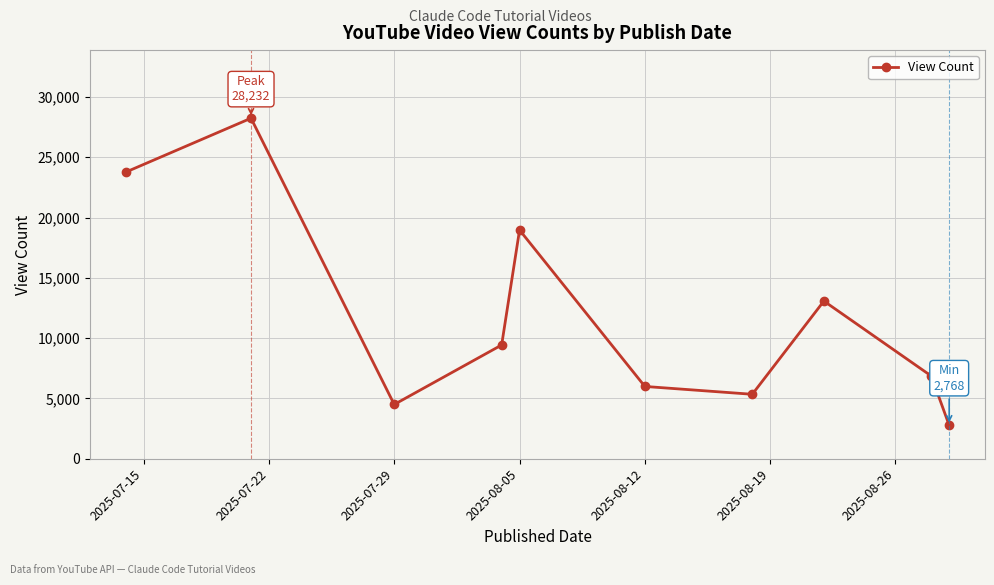

What is the sum of all values?

118924